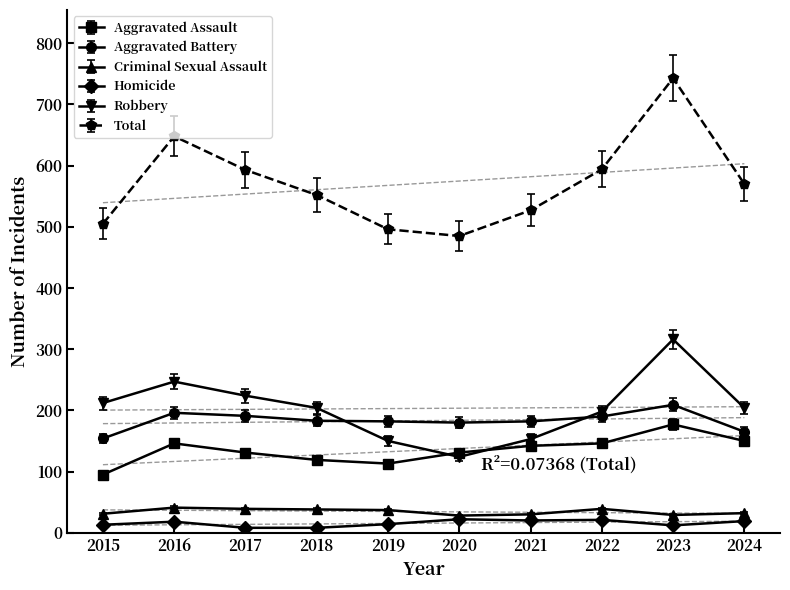

At which category does the chart reach its minimum across all series?

2017